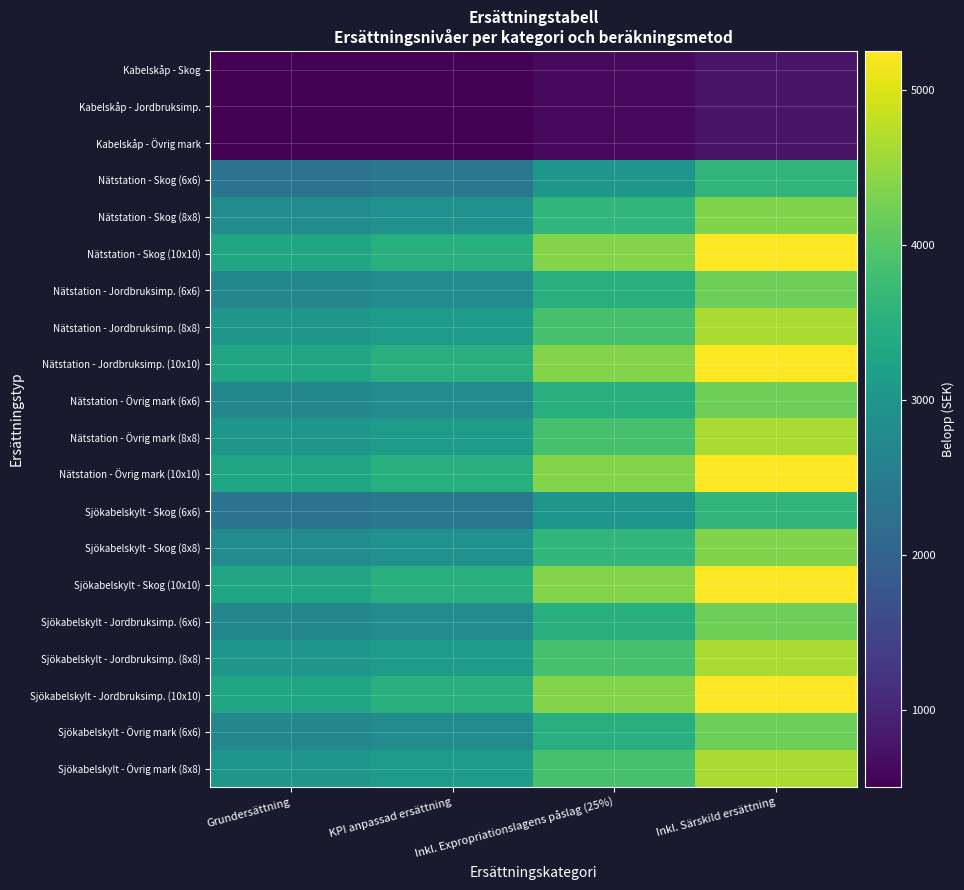

Reading left to right, list all the values displayed in this chart.

Kabelskåp - Skog: Grundersättning=500	KPI anpassad ersättning=500	Inkl. Expropriationslagens påslag (25%)=625	Inkl. Särskild ersättning=750
Kabelskåp - Jordbruksimp.: Grundersättning=500	KPI anpassad ersättning=500	Inkl. Expropriationslagens påslag (25%)=625	Inkl. Särskild ersättning=750
Kabelskåp - Övrig mark: Grundersättning=500	KPI anpassad ersättning=500	Inkl. Expropriationslagens påslag (25%)=625	Inkl. Särskild ersättning=750
Nätstation - Skog (6x6): Grundersättning=2300	KPI anpassad ersättning=2400	Inkl. Expropriationslagens påslag (25%)=3000	Inkl. Särskild ersättning=3600
Nätstation - Skog (8x8): Grundersättning=2800	KPI anpassad ersättning=2900	Inkl. Expropriationslagens påslag (25%)=3625	Inkl. Särskild ersättning=4350
Nätstation - Skog (10x10): Grundersättning=3300	KPI anpassad ersättning=3500	Inkl. Expropriationslagens påslag (25%)=4375	Inkl. Särskild ersättning=5250
Nätstation - Jordbruksimp. (6x6): Grundersättning=2700	KPI anpassad ersättning=2800	Inkl. Expropriationslagens påslag (25%)=3500	Inkl. Särskild ersättning=4200
Nätstation - Jordbruksimp. (8x8): Grundersättning=3000	KPI anpassad ersättning=3100	Inkl. Expropriationslagens påslag (25%)=3875	Inkl. Särskild ersättning=4650
Nätstation - Jordbruksimp. (10x10): Grundersättning=3300	KPI anpassad ersättning=3500	Inkl. Expropriationslagens påslag (25%)=4375	Inkl. Särskild ersättning=5250
Nätstation - Övrig mark (6x6): Grundersättning=2700	KPI anpassad ersättning=2800	Inkl. Expropriationslagens påslag (25%)=3500	Inkl. Särskild ersättning=4200
Nätstation - Övrig mark (8x8): Grundersättning=3000	KPI anpassad ersättning=3100	Inkl. Expropriationslagens påslag (25%)=3875	Inkl. Särskild ersättning=4650
Nätstation - Övrig mark (10x10): Grundersättning=3300	KPI anpassad ersättning=3500	Inkl. Expropriationslagens påslag (25%)=4375	Inkl. Särskild ersättning=5250
Sjökabelskylt - Skog (6x6): Grundersättning=2300	KPI anpassad ersättning=2400	Inkl. Expropriationslagens påslag (25%)=3000	Inkl. Särskild ersättning=3600
Sjökabelskylt - Skog (8x8): Grundersättning=2800	KPI anpassad ersättning=2900	Inkl. Expropriationslagens påslag (25%)=3625	Inkl. Särskild ersättning=4350
Sjökabelskylt - Skog (10x10): Grundersättning=3300	KPI anpassad ersättning=3500	Inkl. Expropriationslagens påslag (25%)=4375	Inkl. Särskild ersättning=5250
Sjökabelskylt - Jordbruksimp. (6x6): Grundersättning=2700	KPI anpassad ersättning=2800	Inkl. Expropriationslagens påslag (25%)=3500	Inkl. Särskild ersättning=4200
Sjökabelskylt - Jordbruksimp. (8x8): Grundersättning=3000	KPI anpassad ersättning=3100	Inkl. Expropriationslagens påslag (25%)=3875	Inkl. Särskild ersättning=4650
Sjökabelskylt - Jordbruksimp. (10x10): Grundersättning=3300	KPI anpassad ersättning=3500	Inkl. Expropriationslagens påslag (25%)=4375	Inkl. Särskild ersättning=5250
Sjökabelskylt - Övrig mark (6x6): Grundersättning=2700	KPI anpassad ersättning=2800	Inkl. Expropriationslagens påslag (25%)=3500	Inkl. Särskild ersättning=4200
Sjökabelskylt - Övrig mark (8x8): Grundersättning=3000	KPI anpassad ersättning=3100	Inkl. Expropriationslagens påslag (25%)=3875	Inkl. Särskild ersättning=4650